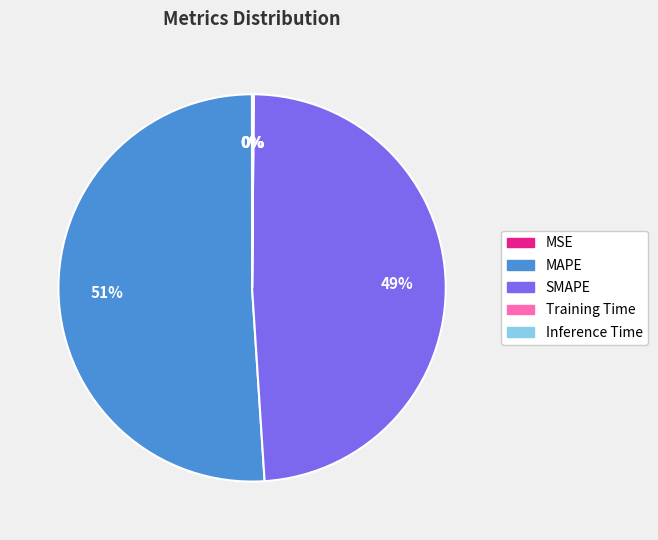

Is it true that SMAPE is 39% of the pie?

False